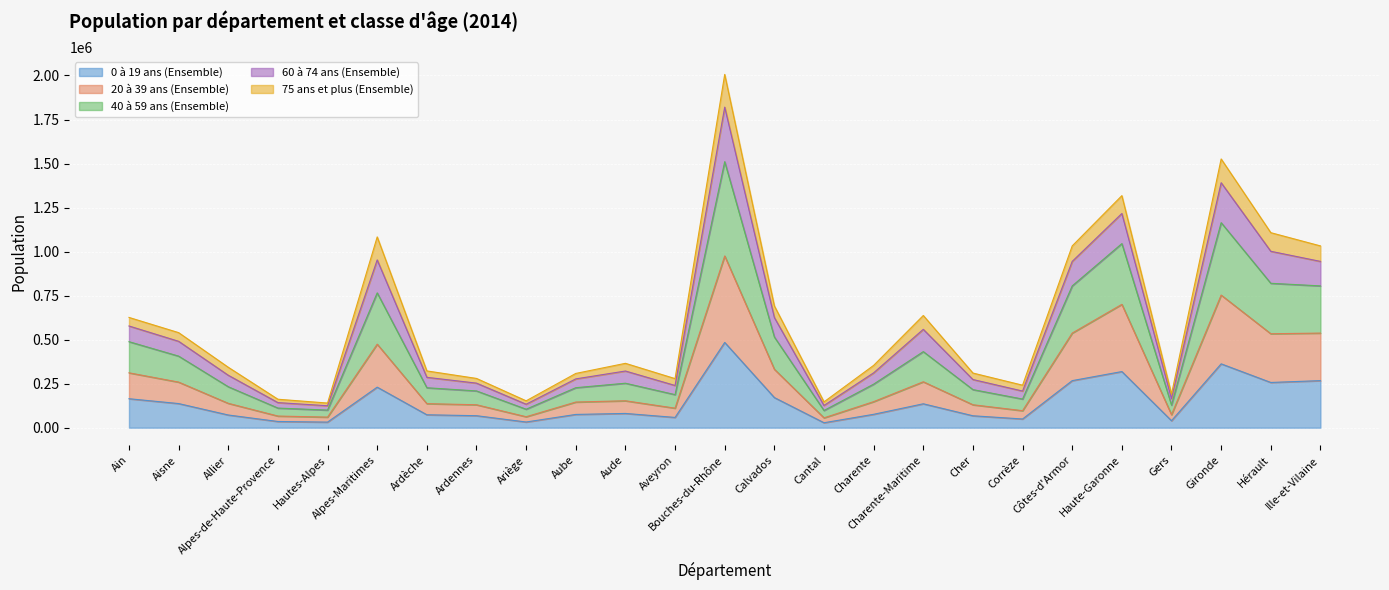

At which category is the sum across all series the highest?

Bouches-du-Rhône